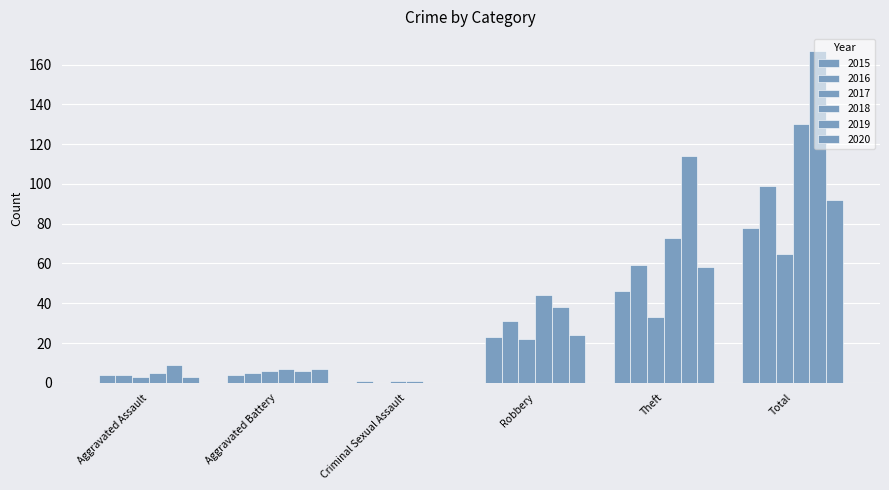

Count the number of categories in the chart.

6